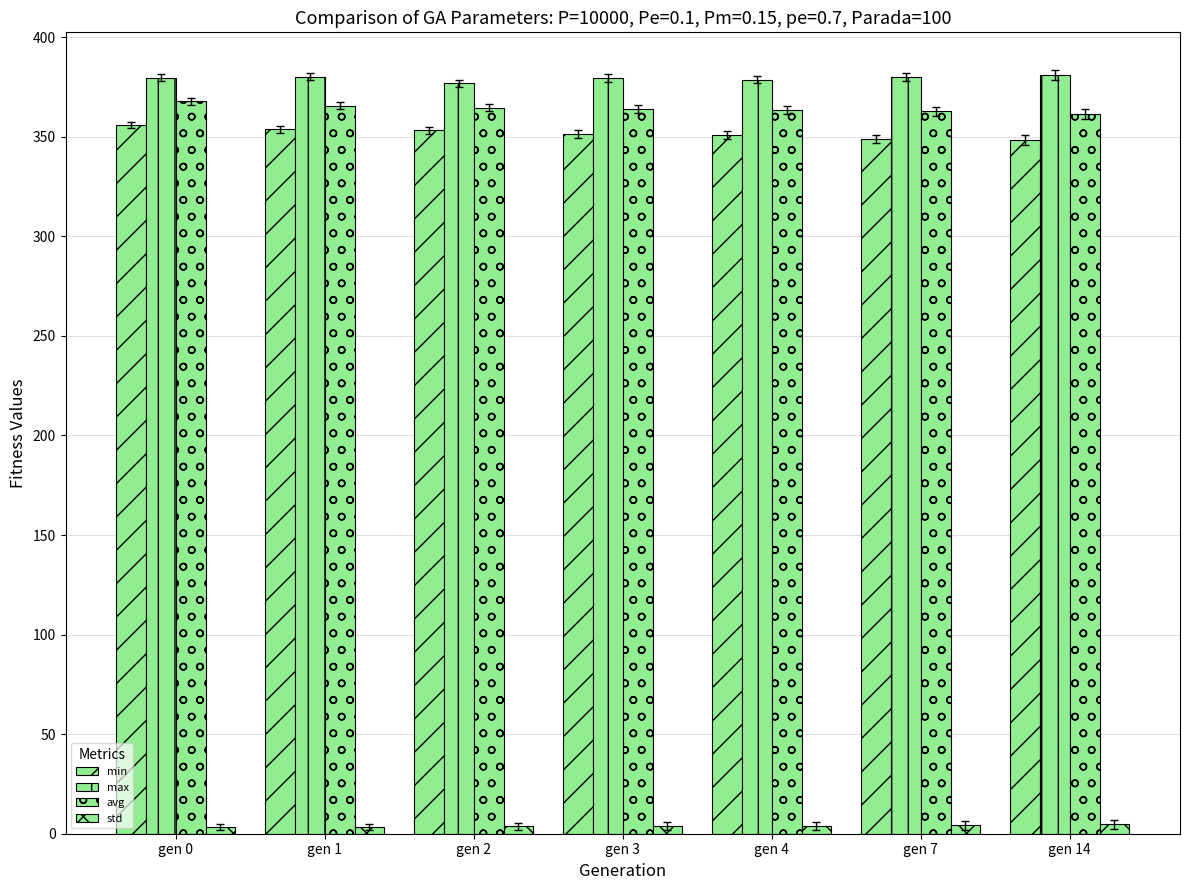

Between gen 0 and gen 14, which is larger?

gen 0